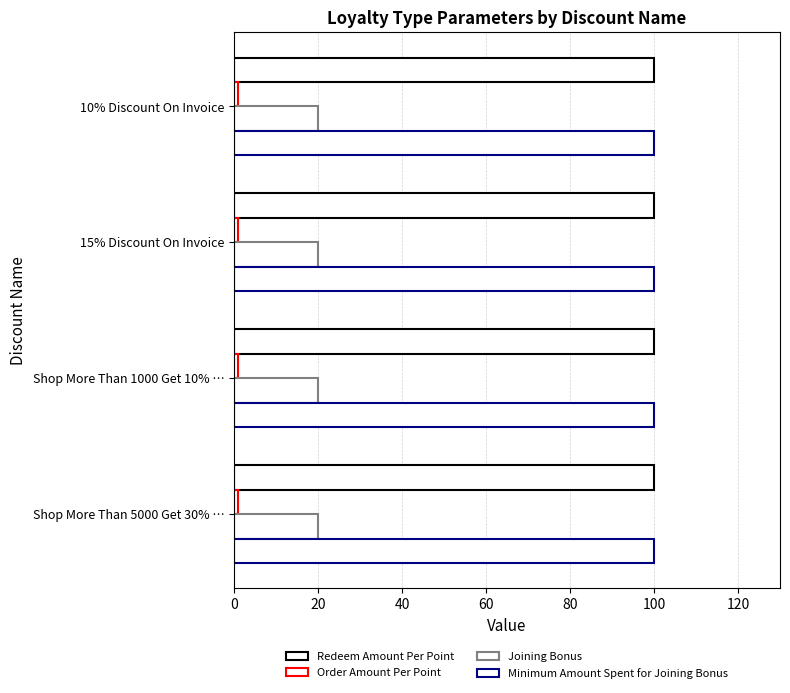

What is the difference between the highest and lowest values at 15% Discount On Invoice?

99